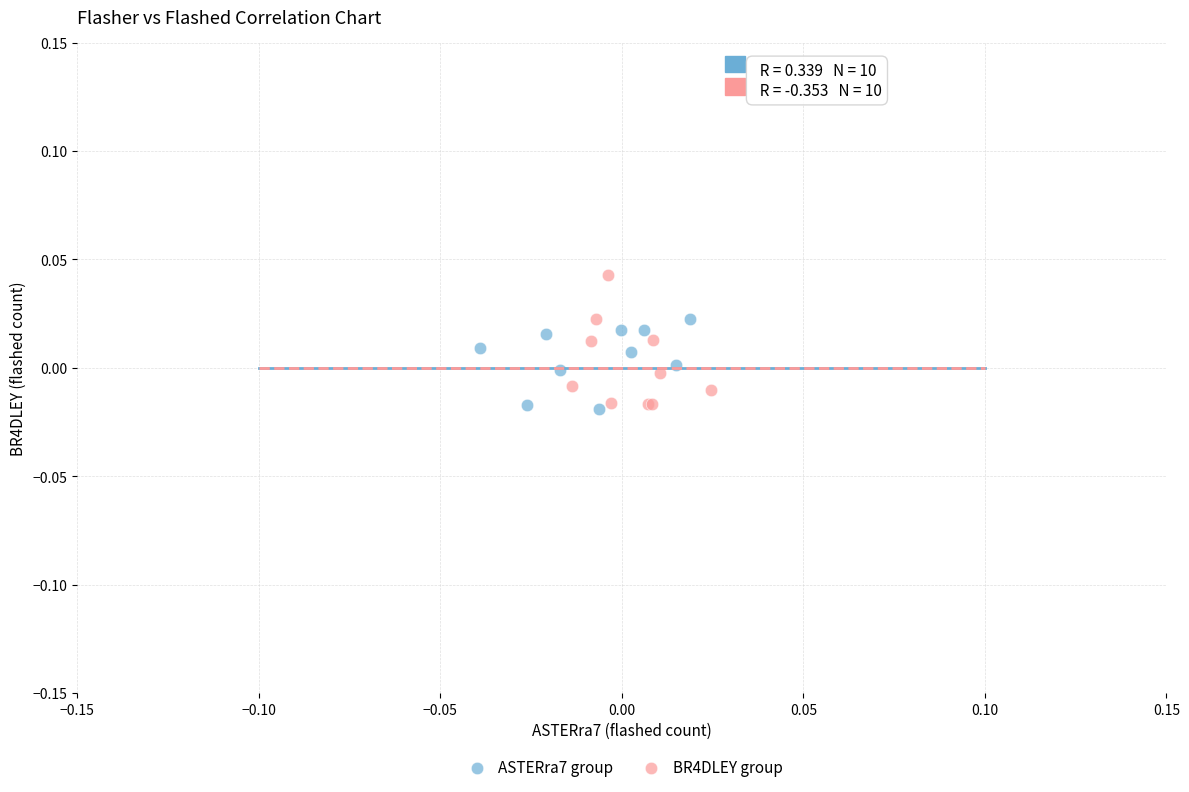

Which series has the largest Y range (max minus min)?

BR4DLEY group